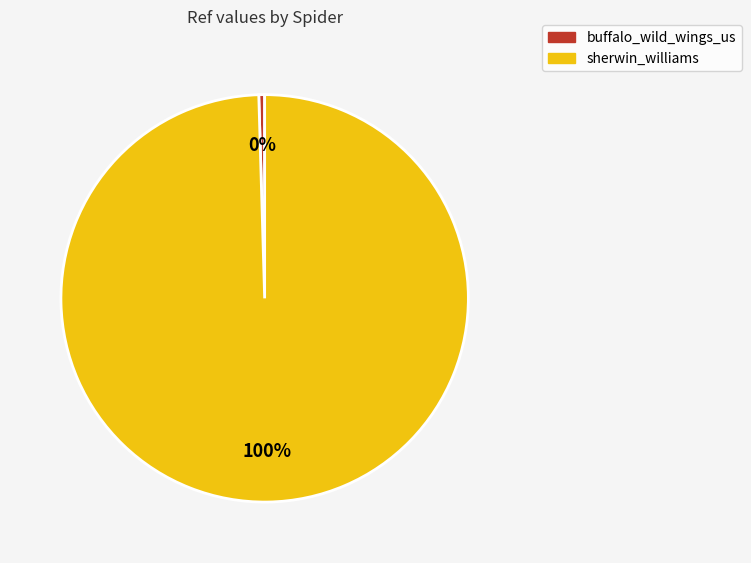

Combined, do sherwin_williams and buffalo_wild_wings_us account for over 50%?

Yes